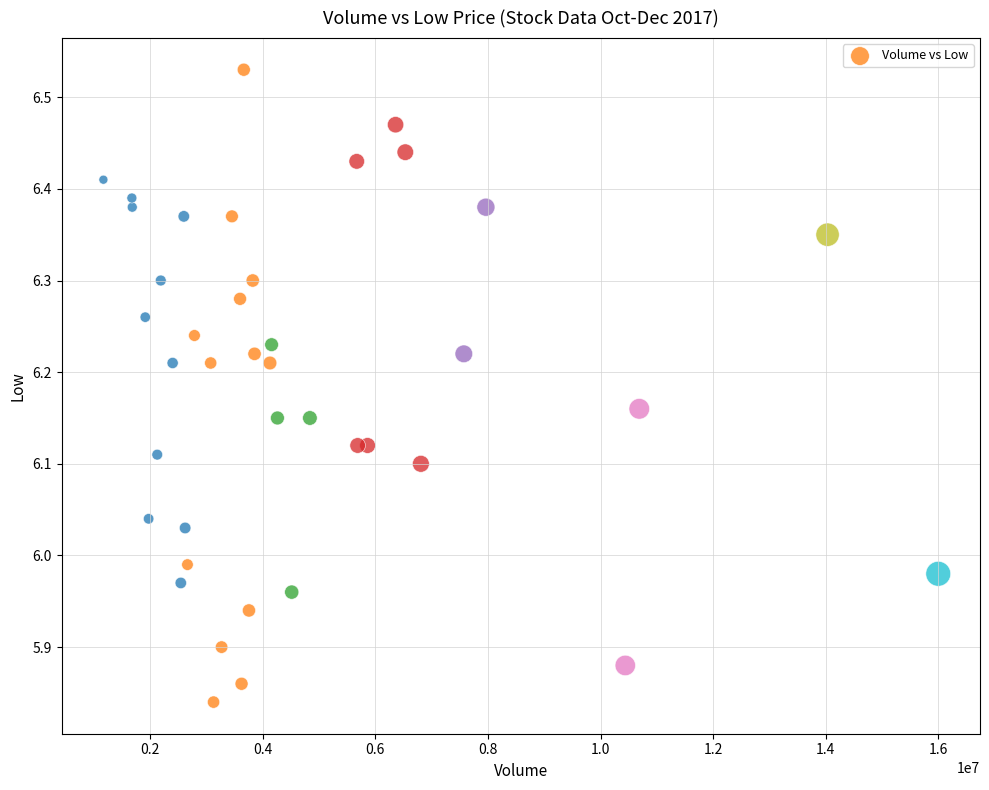

What is the range of Y values (max minus min)?

0.7